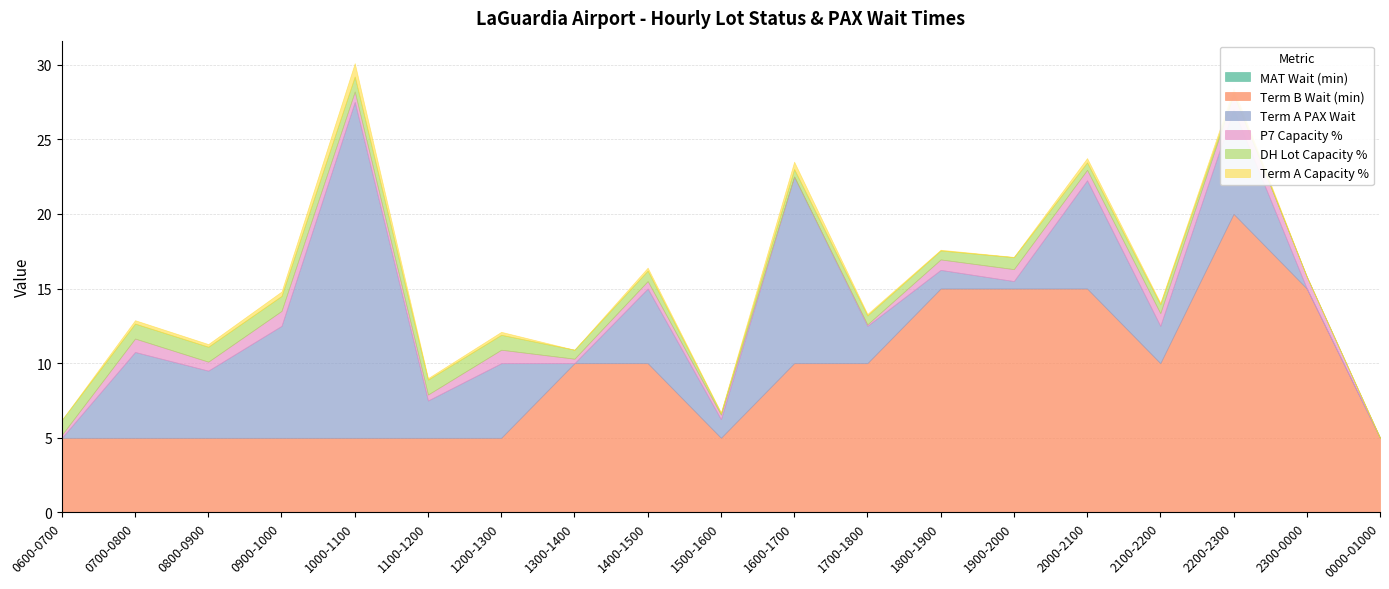

The Term A Capacity % series shows 0.1 at 1100-1200. True or false?

True